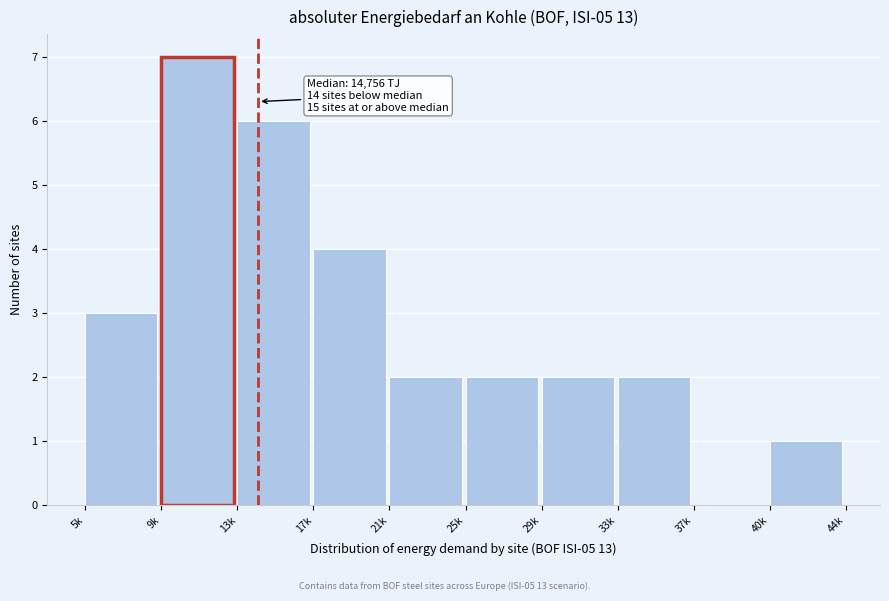

Reading left to right, list all the values displayed in this chart.

5k=3	9k=7	13k=6	17k=4	21k=2	25k=2	29k=2	33k=2	37k=0	40k=1